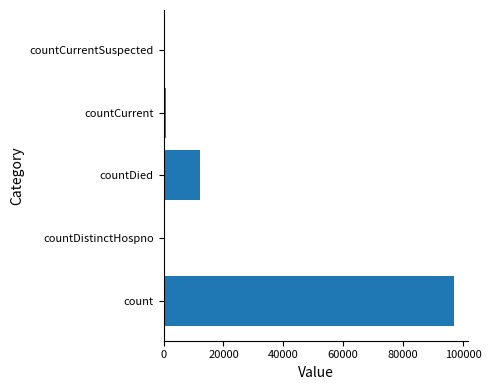

Reading bottom to top, list all the values displayed in this chart.

count=96921	countDistinctHospno=0	countDied=12023	countCurrent=816	countCurrentSuspected=0